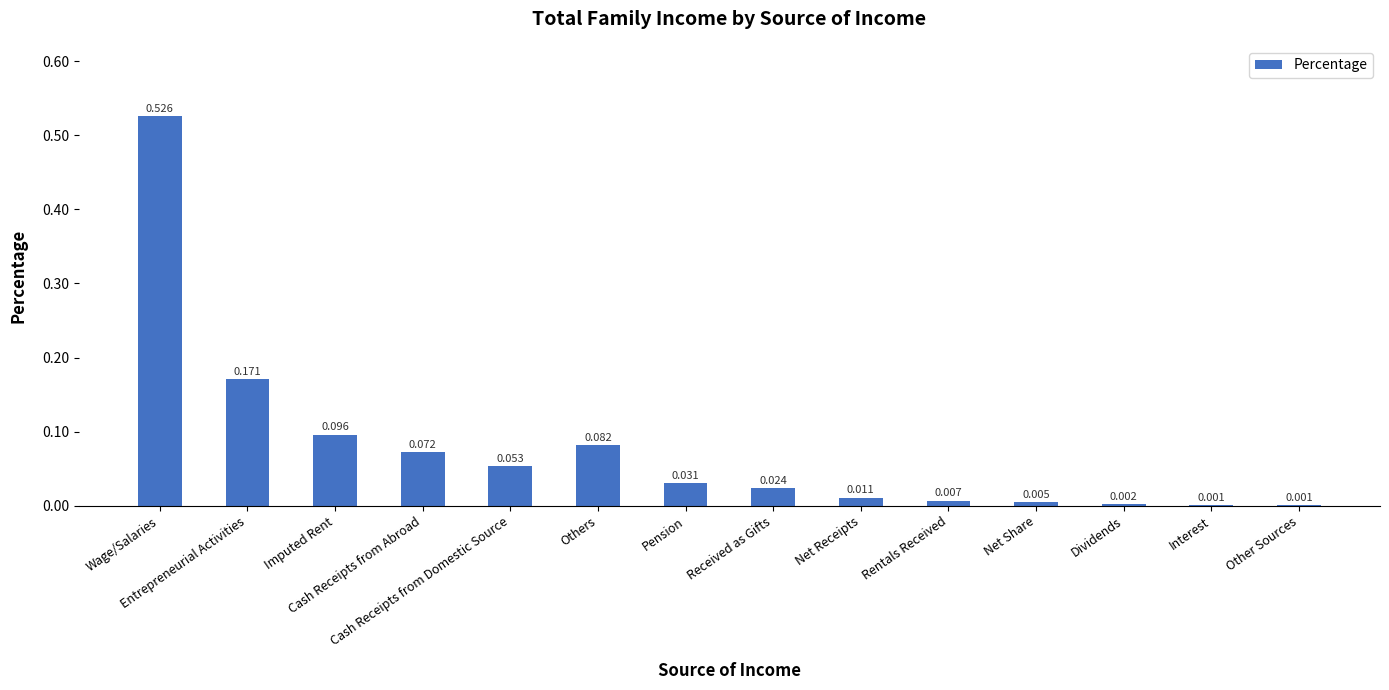

What is the label of the 4th bar from the right?

Net Share